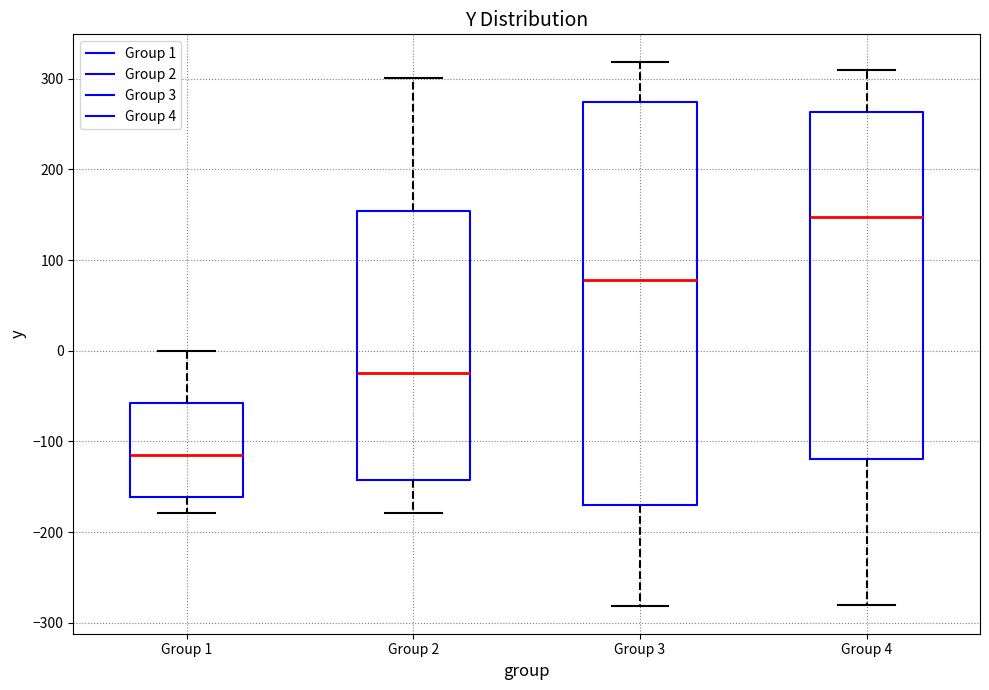

Which box's median line is the highest?

Group 4